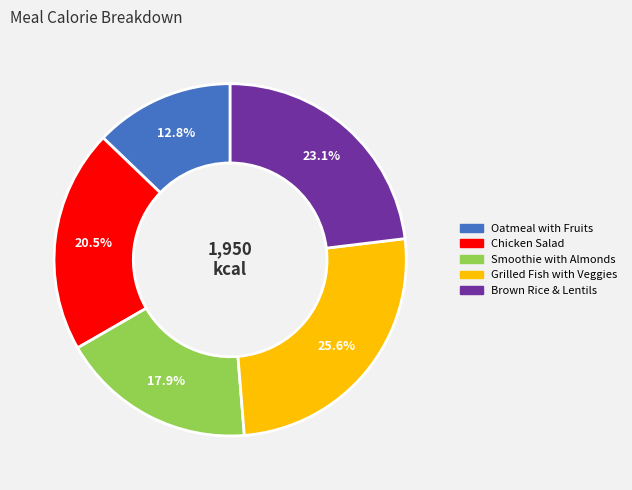

To the nearest percent, what portion does Brown Rice & Lentils represent?

23%